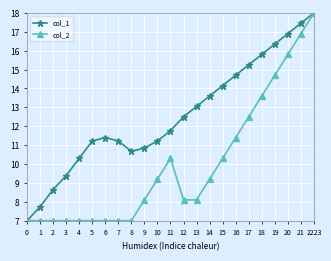

True or false: col_2 has more than 0 points higher than both neighbors.

True